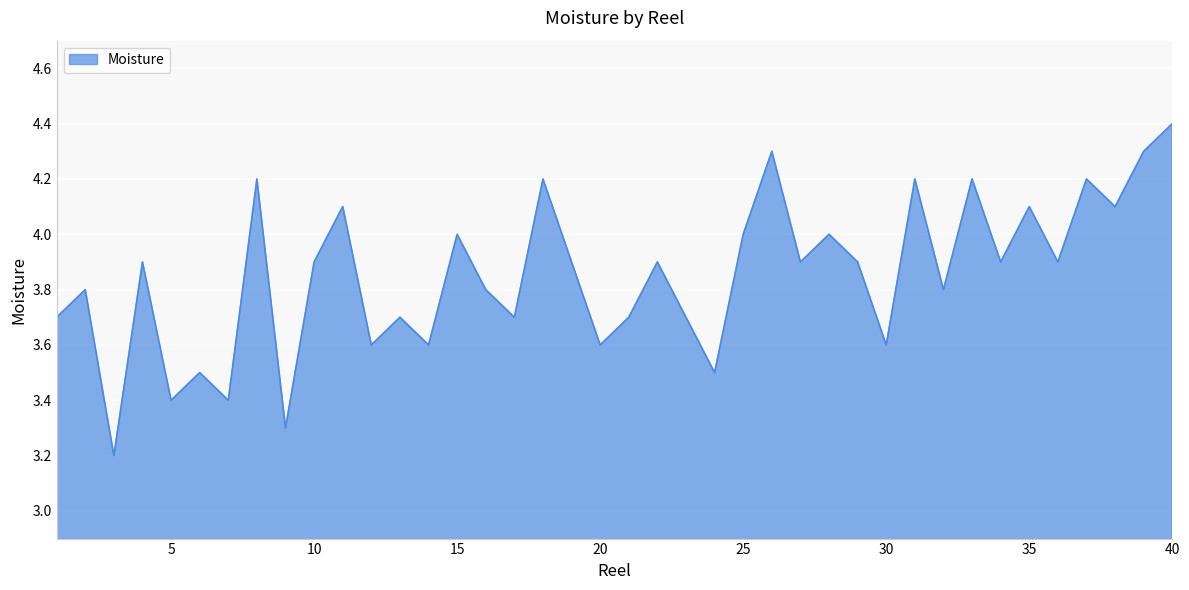

What is the smallest value displayed?

3.2